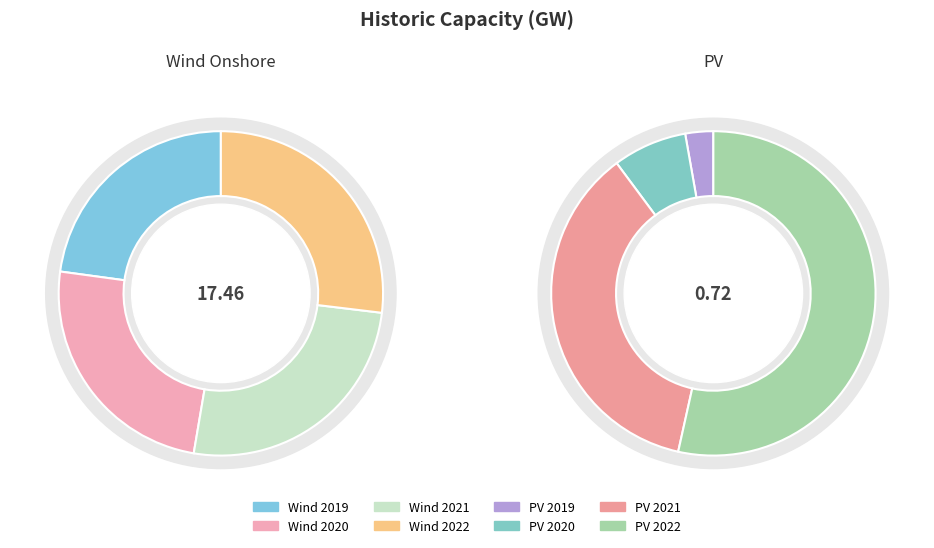

To the nearest percent, what is the average slice percentage?

12%